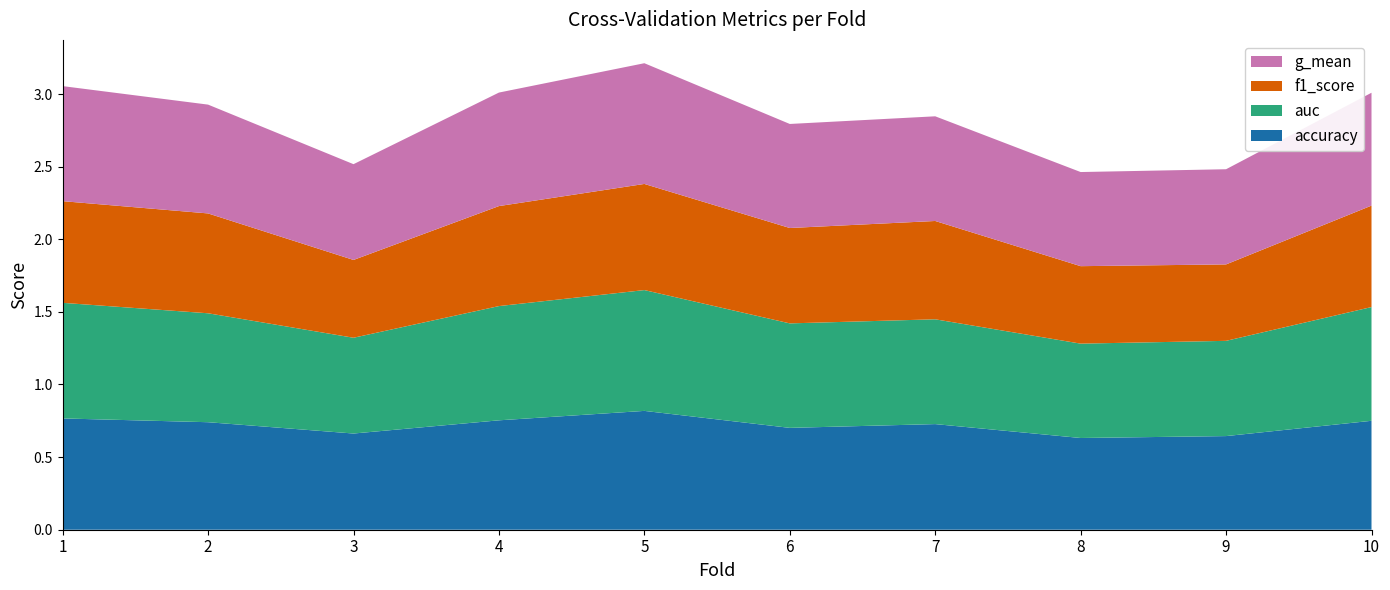

At which label is auc closest to 0?

8